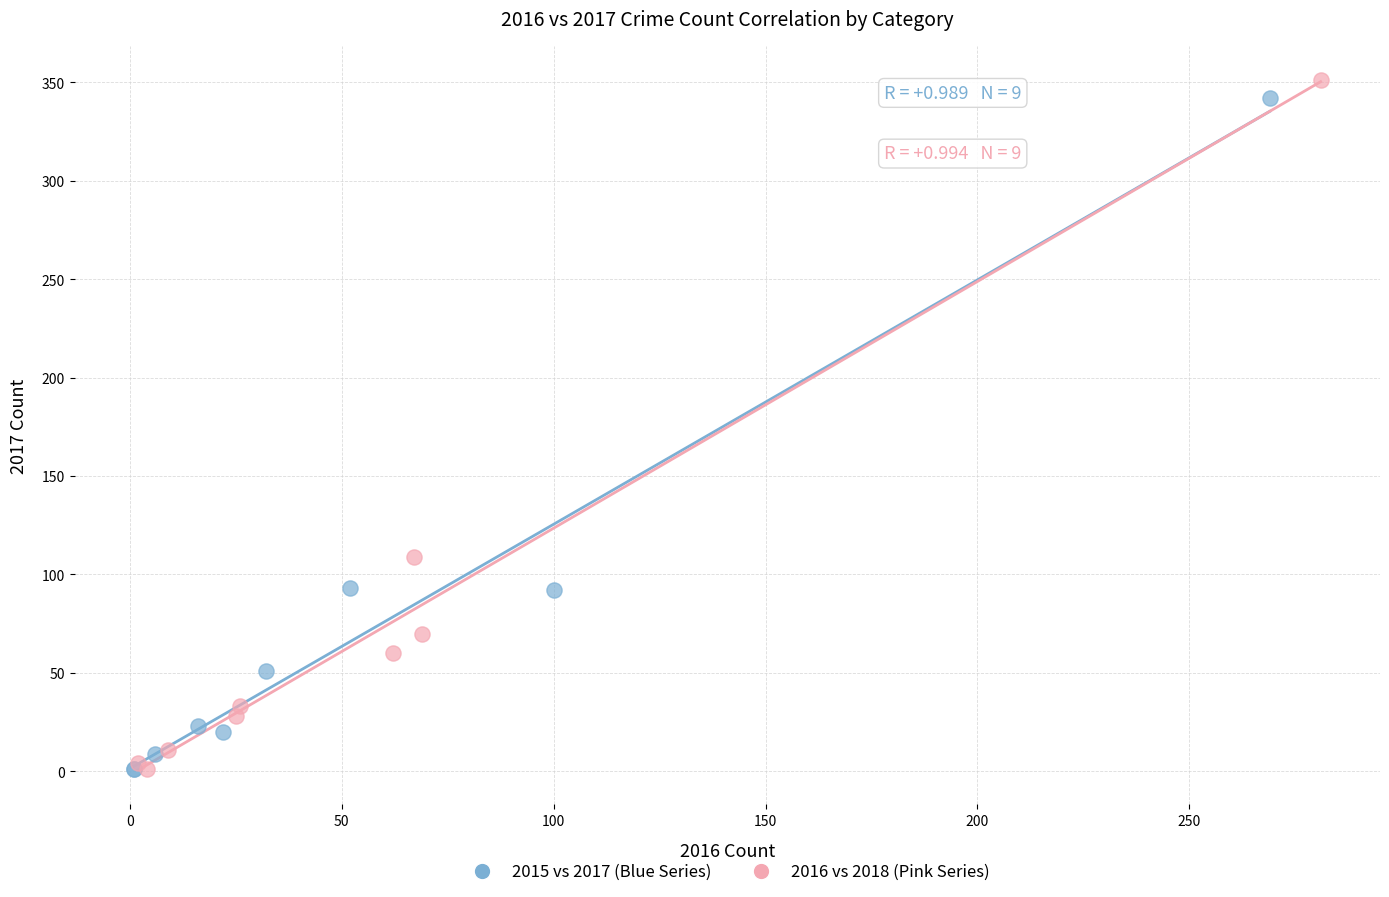

What are all the series names shown in the legend?

2015 vs 2017 (Blue Series), 2016 vs 2018 (Pink Series)